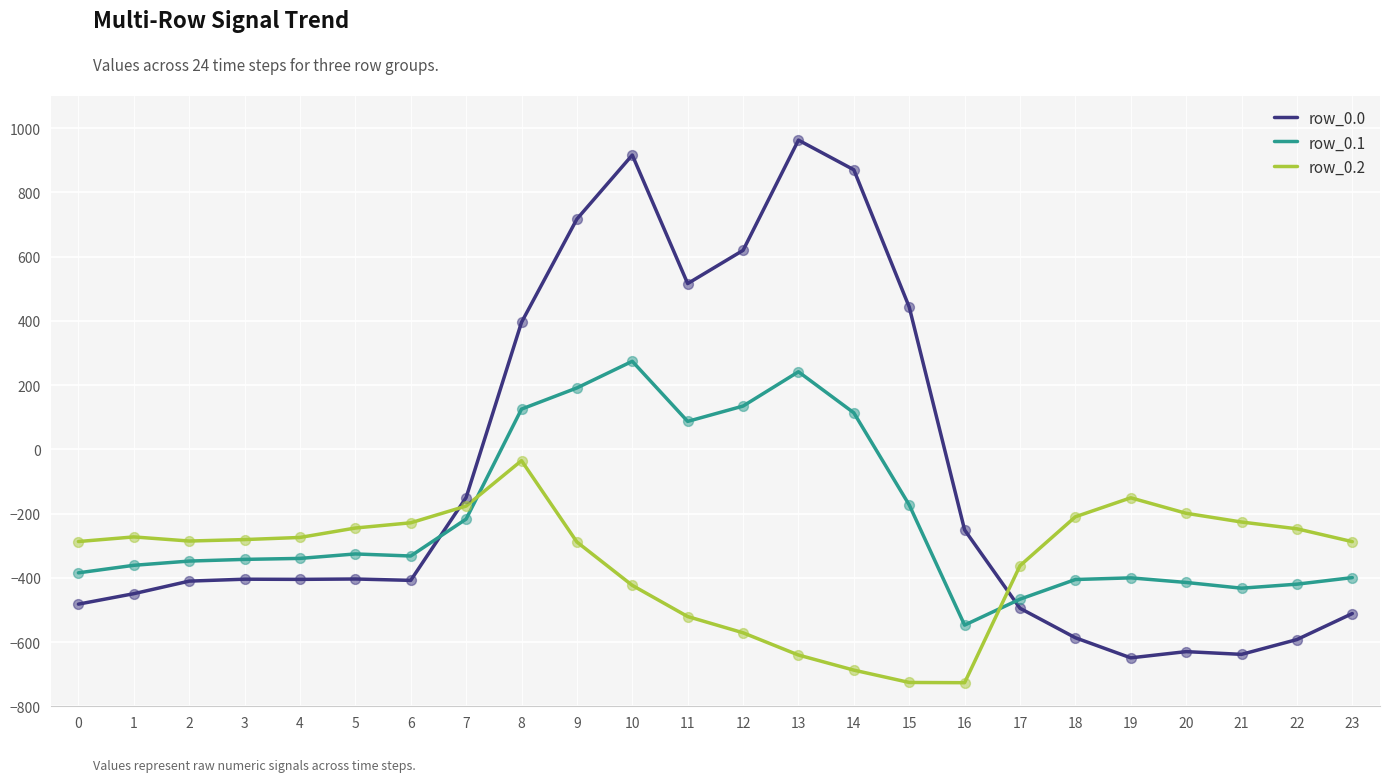

Is the value of row_0.2 at 15 greater than the value of row_0.1 at 5?

No